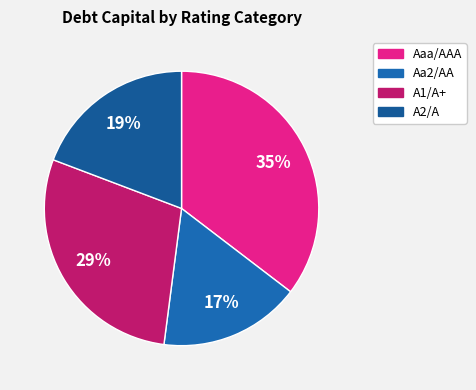

Which has a higher value, A2/A or Aa2/AA?

A2/A